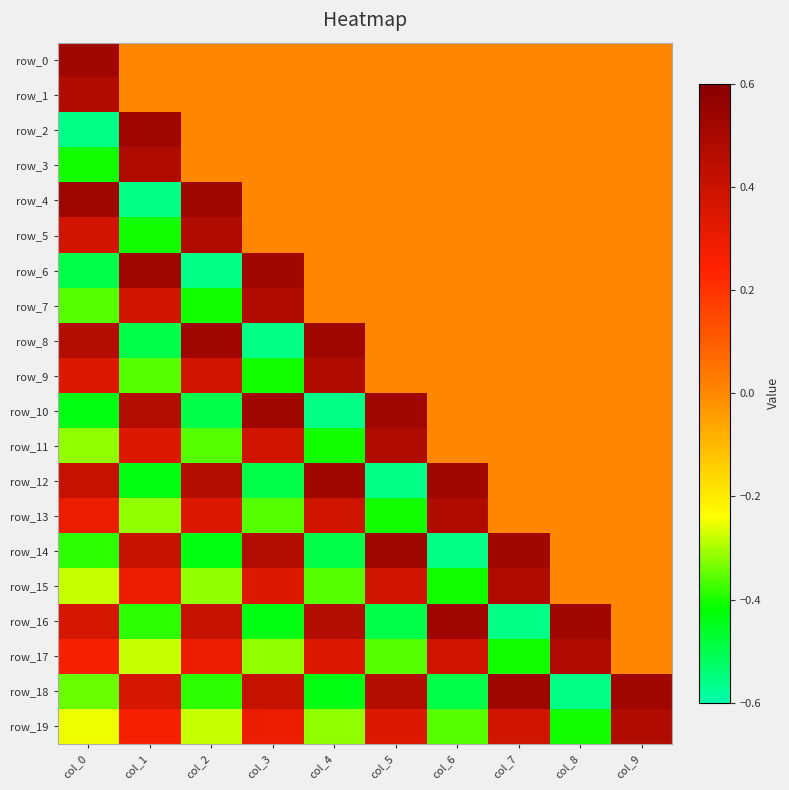

At which category is the sum across all series the highest?

col_9